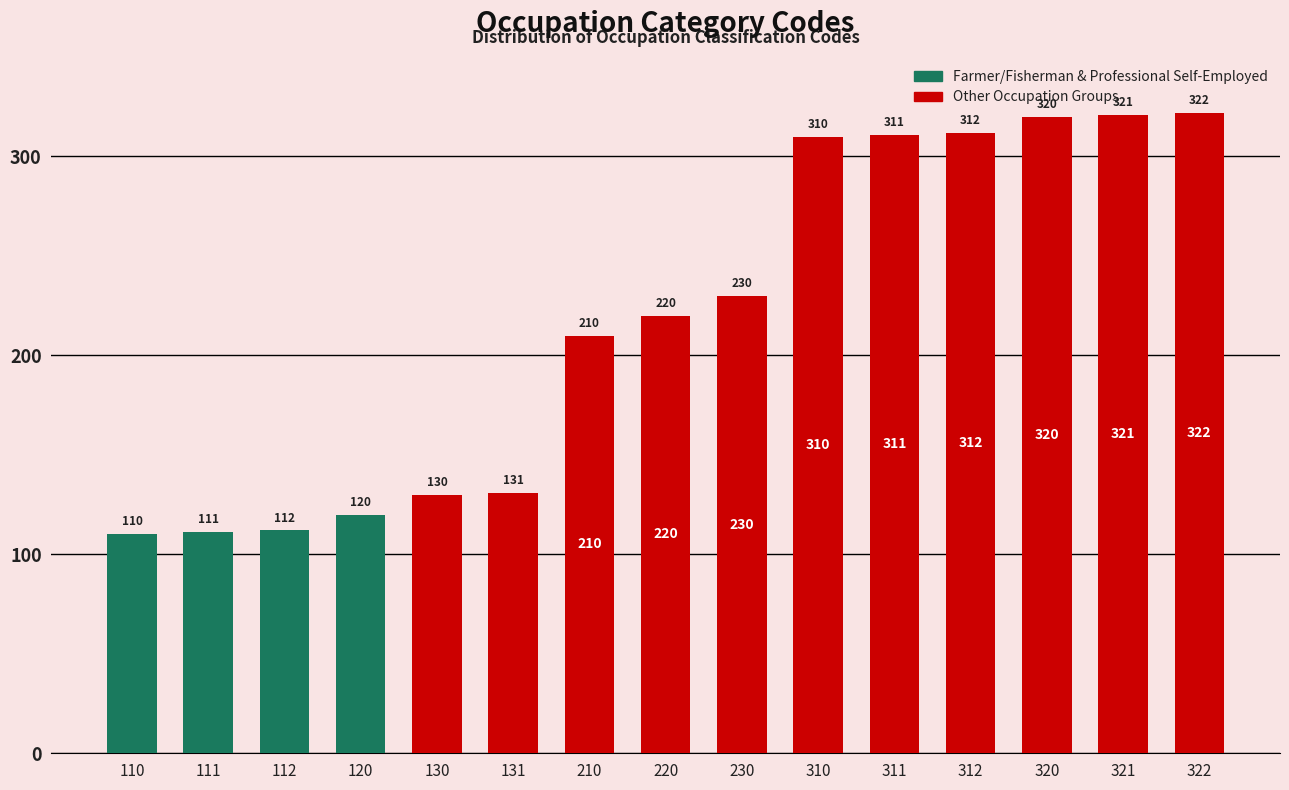

What is the sum of all values?

3270